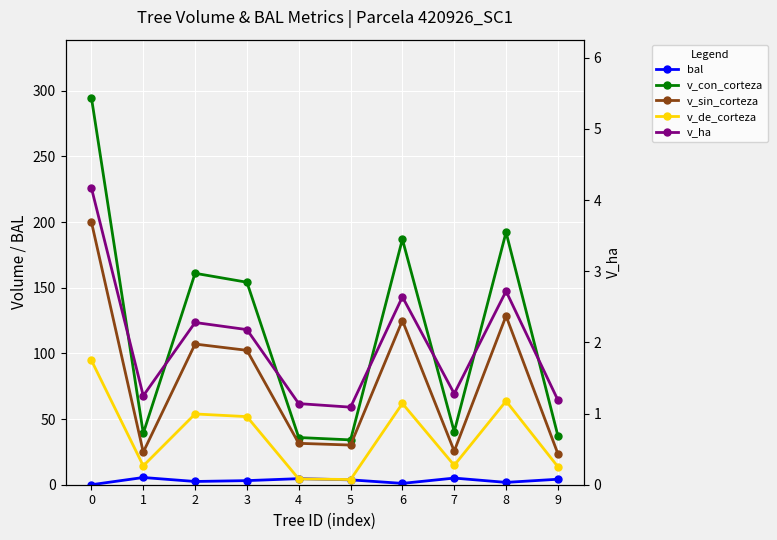

What is the sum of the bal values at 5 and 9?

7.9